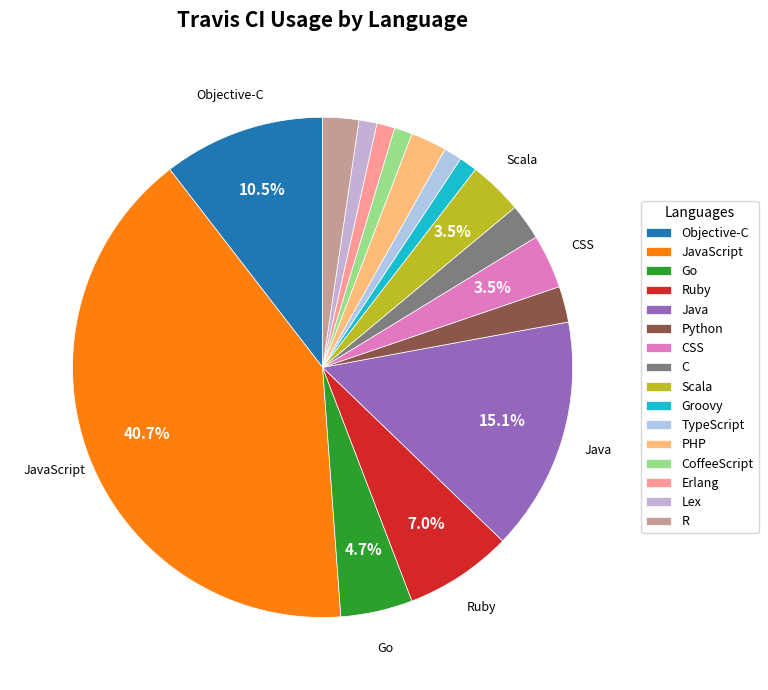

The CoffeeScript slice represents 1% of the pie. True or false?

True